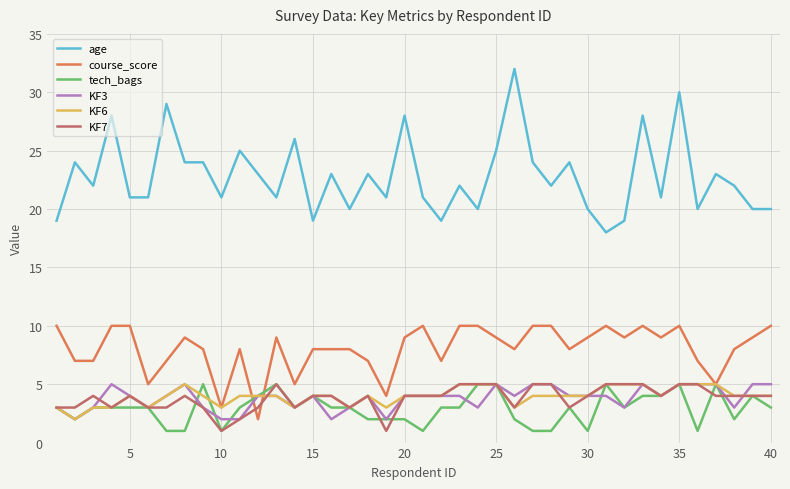

True or false: KF7 and age intersect in this chart.

False